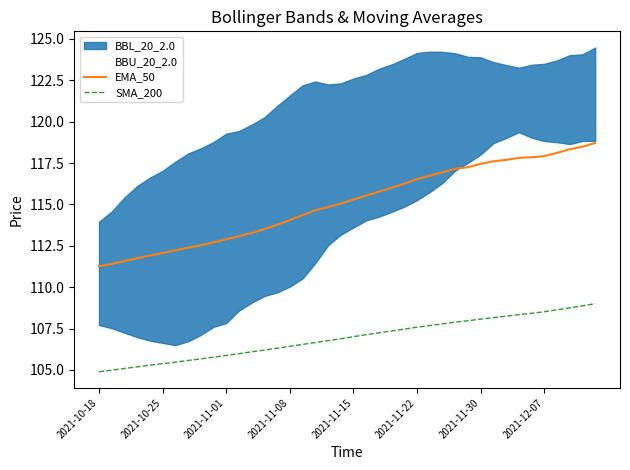

Reading left to right, extract all data points from this chart.

EMA_50: 111.3	111.4	111.6	111.7	111.9	112.1	112.2	112.4	112.5	112.7	112.9	113.1	113.3	113.5	113.8	114.1	114.4	114.6	114.8	115.1	115.3	115.5	115.8	116.0	116.3	116.5	116.7	116.9	117.2	117.3	117.5	117.6	117.7	117.8	117.9	117.9	118.1	118.3	118.5	118.7
SMA_200: 104.9	105.0	105.1	105.2	105.3	105.4	105.5	105.6	105.7	105.8	105.9	106.0	106.1	106.2	106.3	106.4	106.5	106.7	106.8	106.9	107.0	107.1	107.2	107.4	107.5	107.6	107.7	107.8	107.9	108.0	108.1	108.2	108.2	108.3	108.4	108.5	108.6	108.7	108.9	109.0